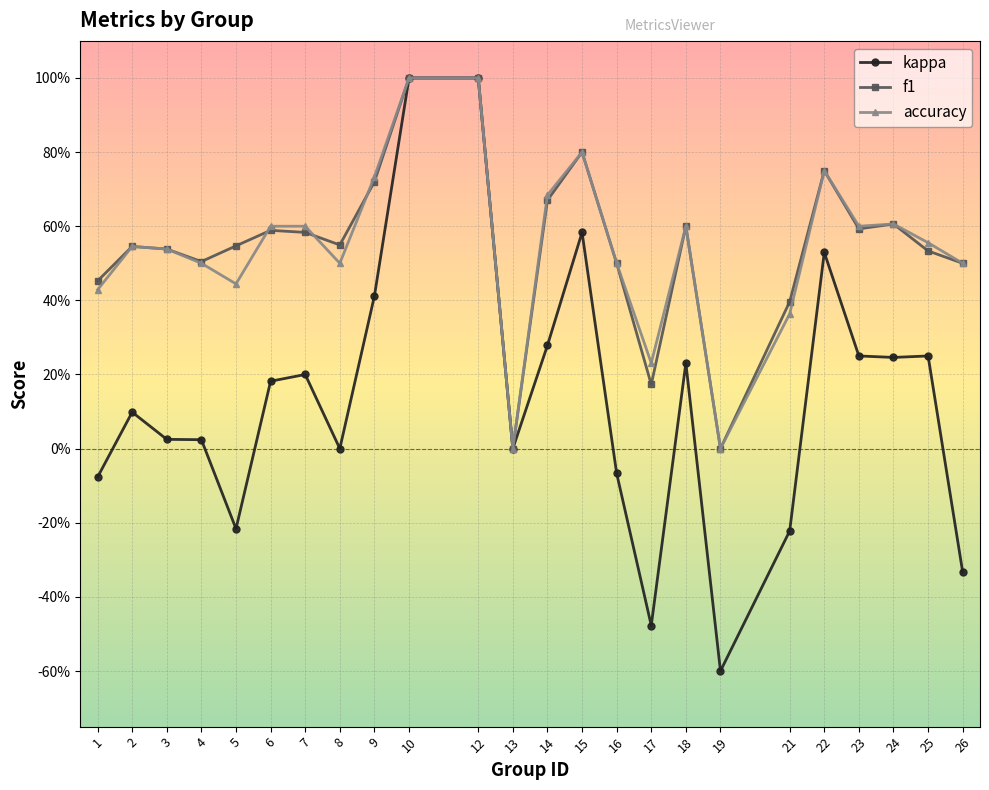

What are all the series names shown in the legend?

kappa, f1, accuracy